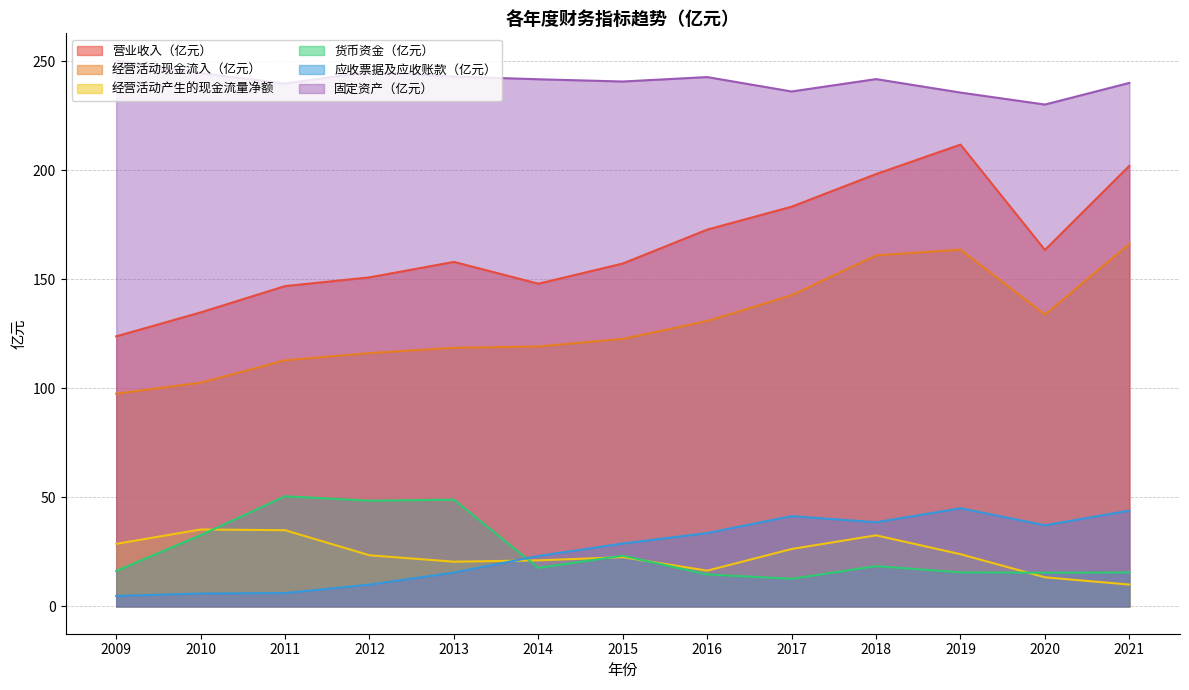

At how many categories does at least one series exceed 204?

13